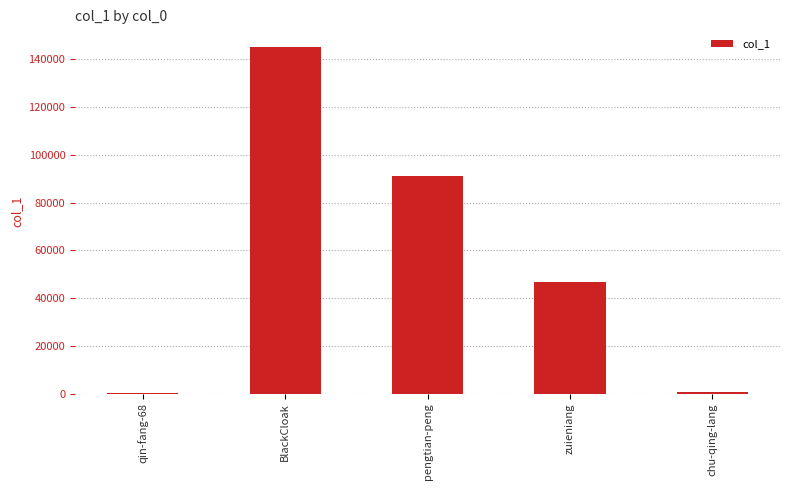

Which has a higher value, chu-qing-lang or zuieniang?

zuieniang